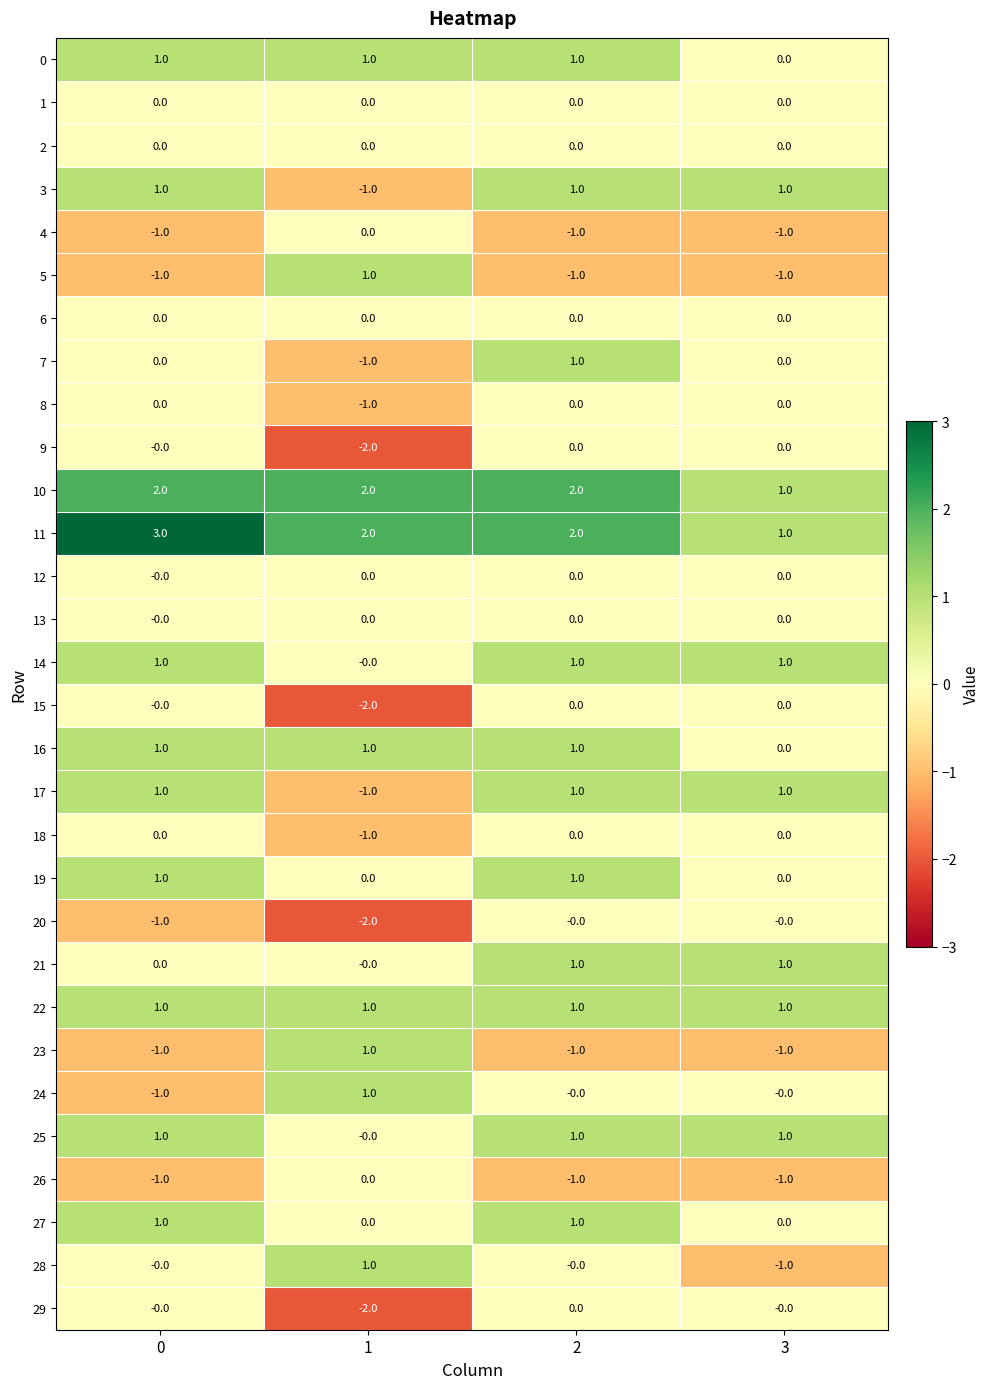

The 27 series shows 0 at 1. True or false?

True